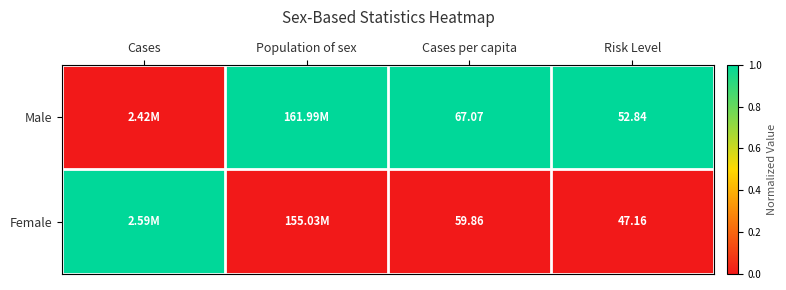

Rank the series at Risk Level from highest to lowest value.

Male, Female